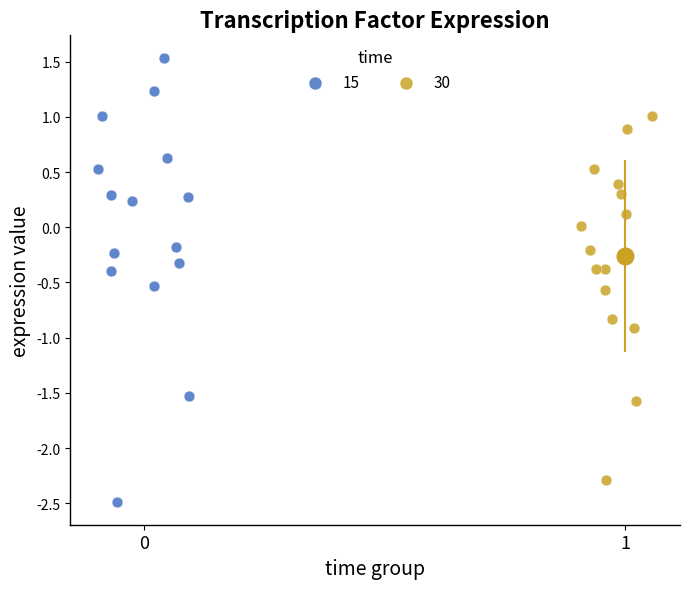

Which series has the largest Y range (max minus min)?

15